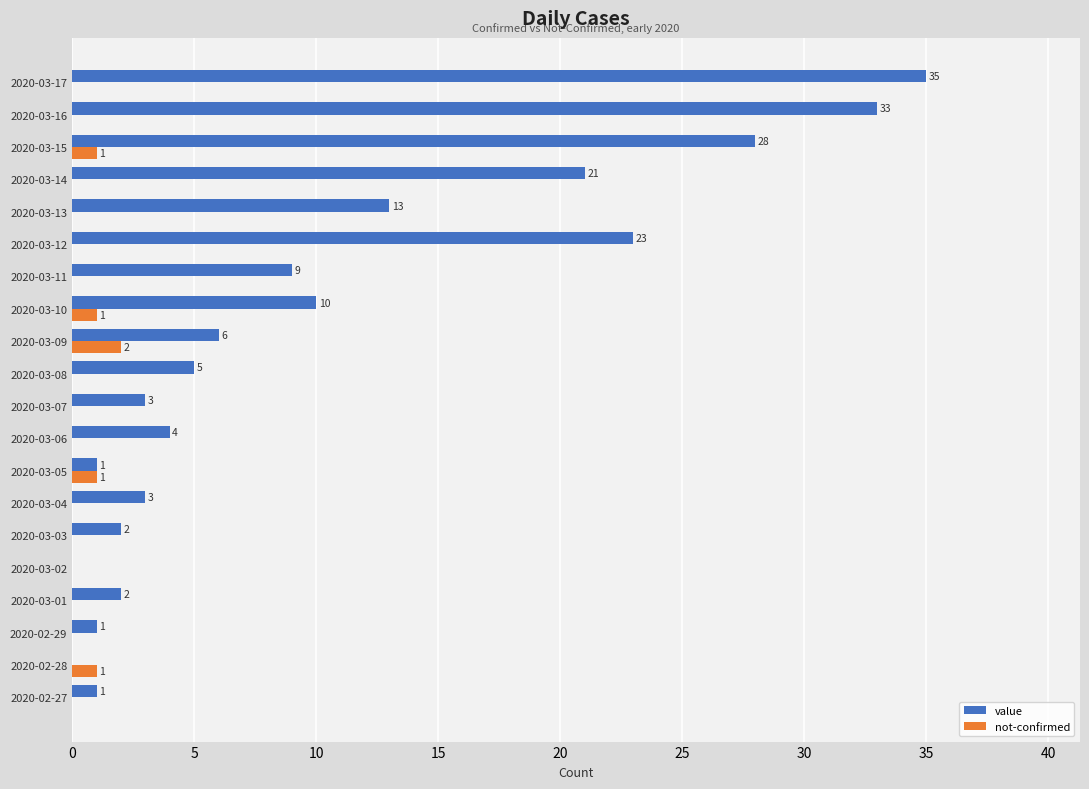

What value does the value series have at 2020-03-16, to the nearest 5?

35